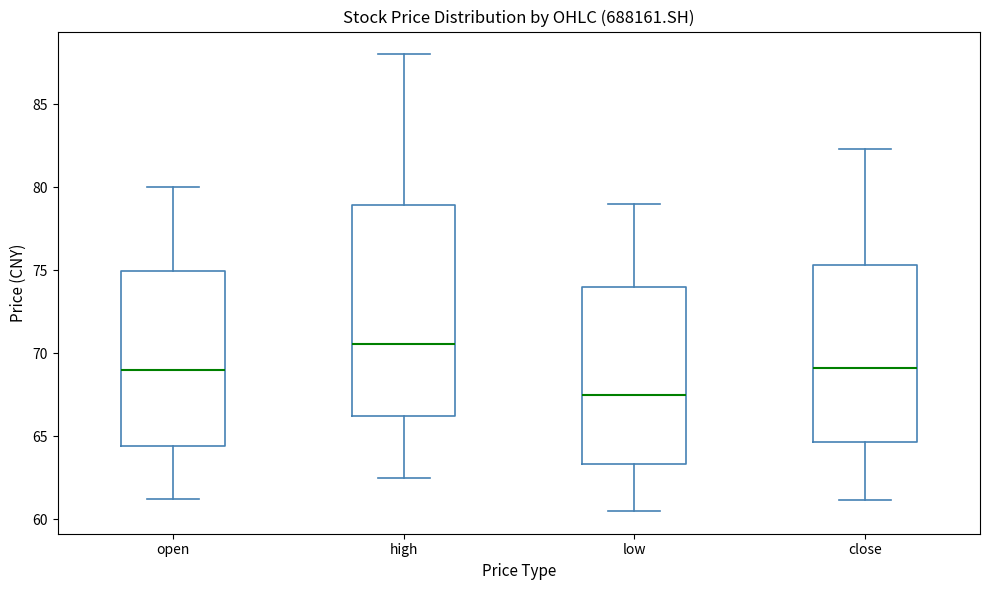

Which box's median line is the highest?

high